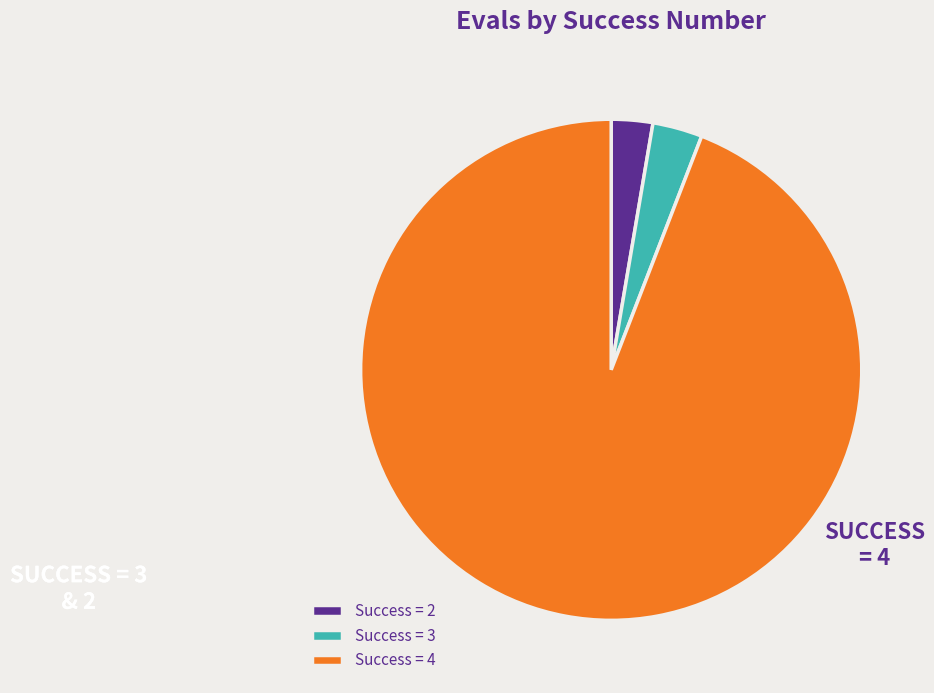

Is it true that Success = 4 is 88% of the pie?

False